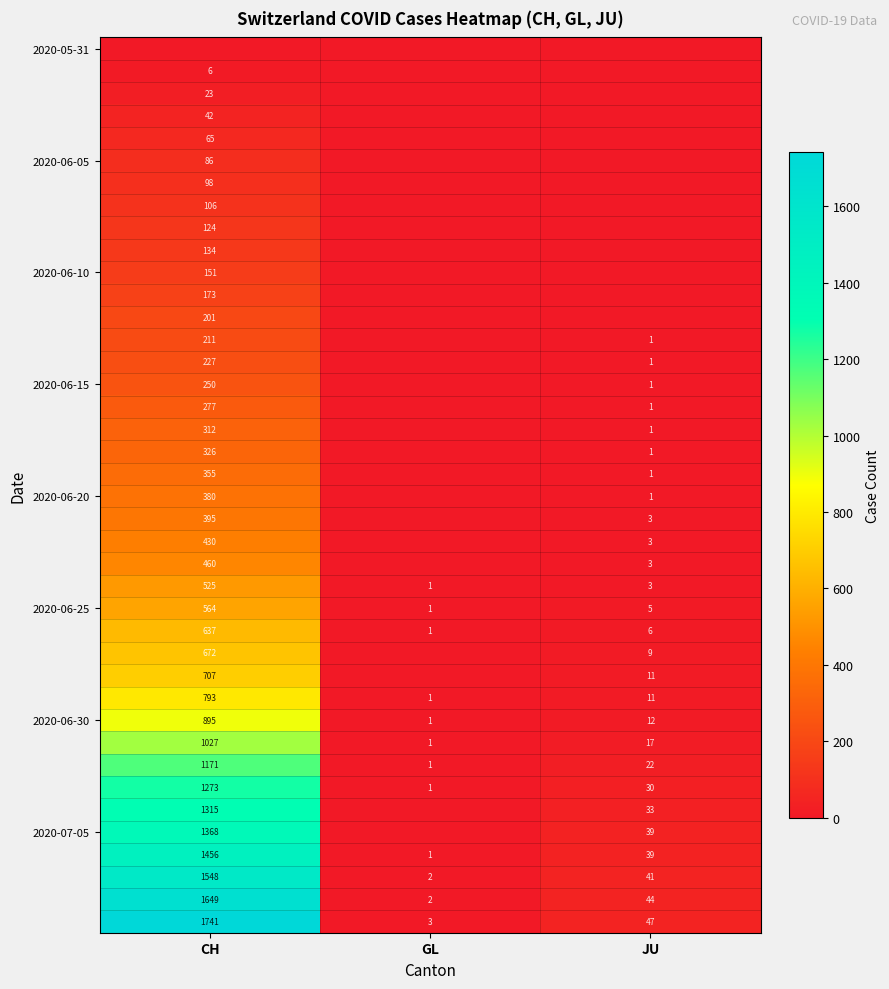

What is the highest value of the 2020-06-25 series?

564